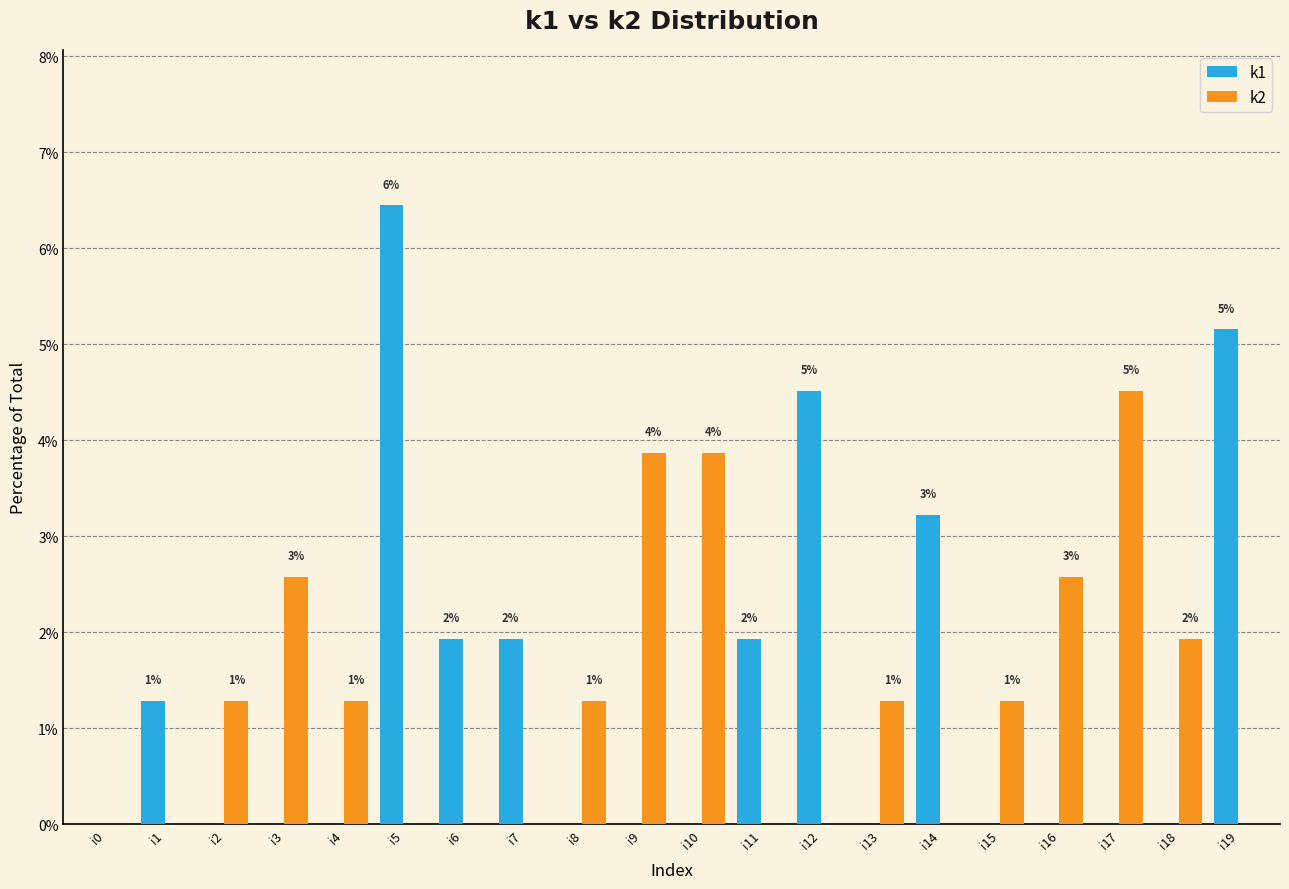

What is the total value across all series at i12?

4.5